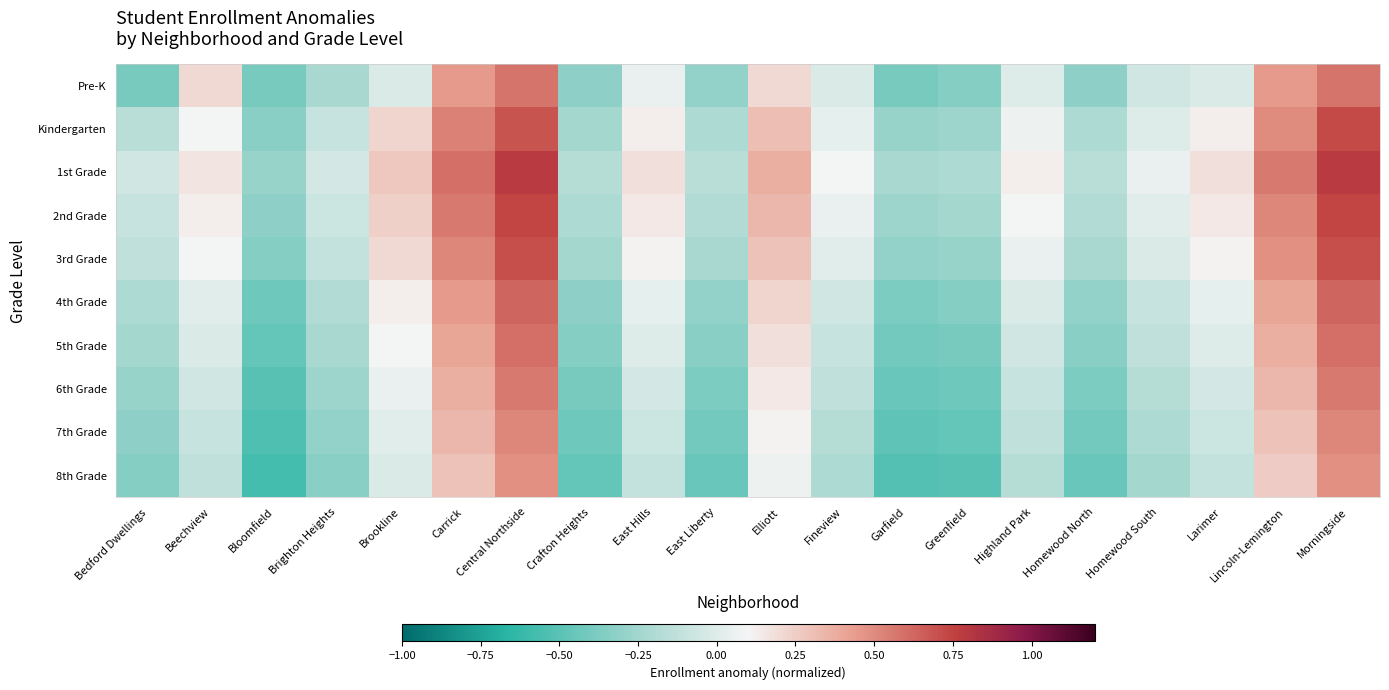

At which category is the sum across all series the highest?

Morningside